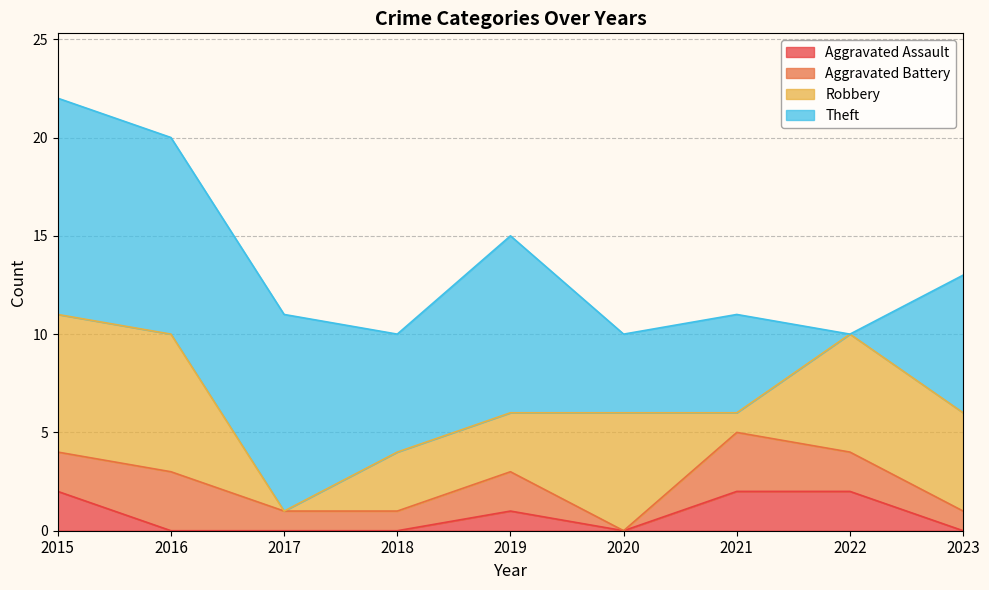

Between 2017 and 2023, which series saw the biggest shift?

Robbery